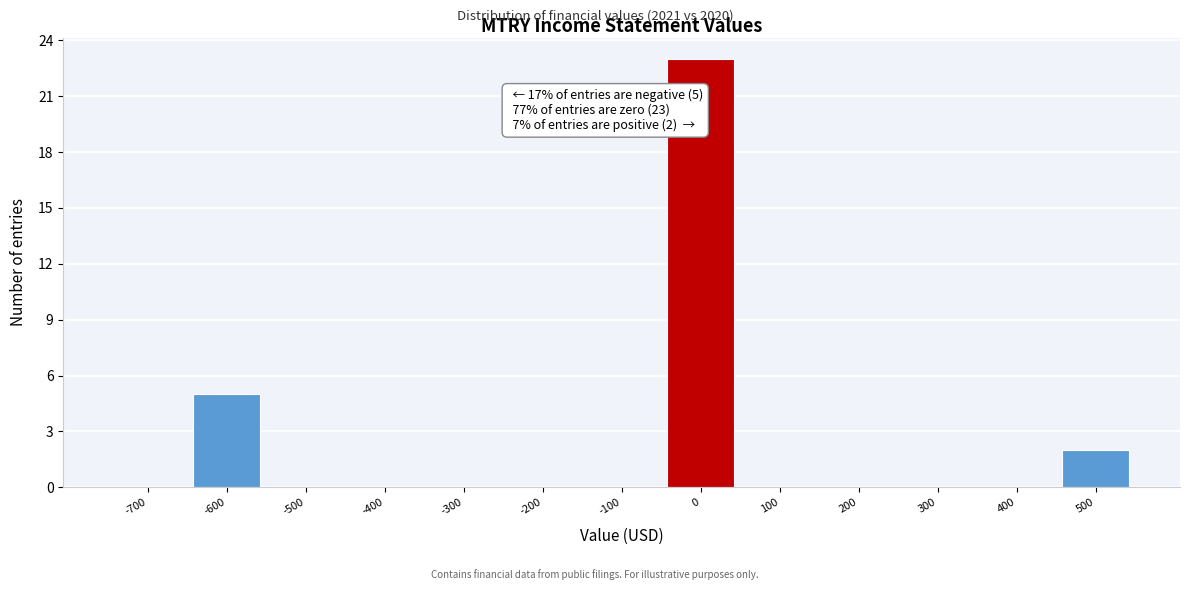

Reading right to left, transcribe all the data shown in this chart.

500=2	400=0	300=0	200=0	100=0	0=23	-100=0	-200=0	-300=0	-400=0	-500=0	-600=5	-700=0